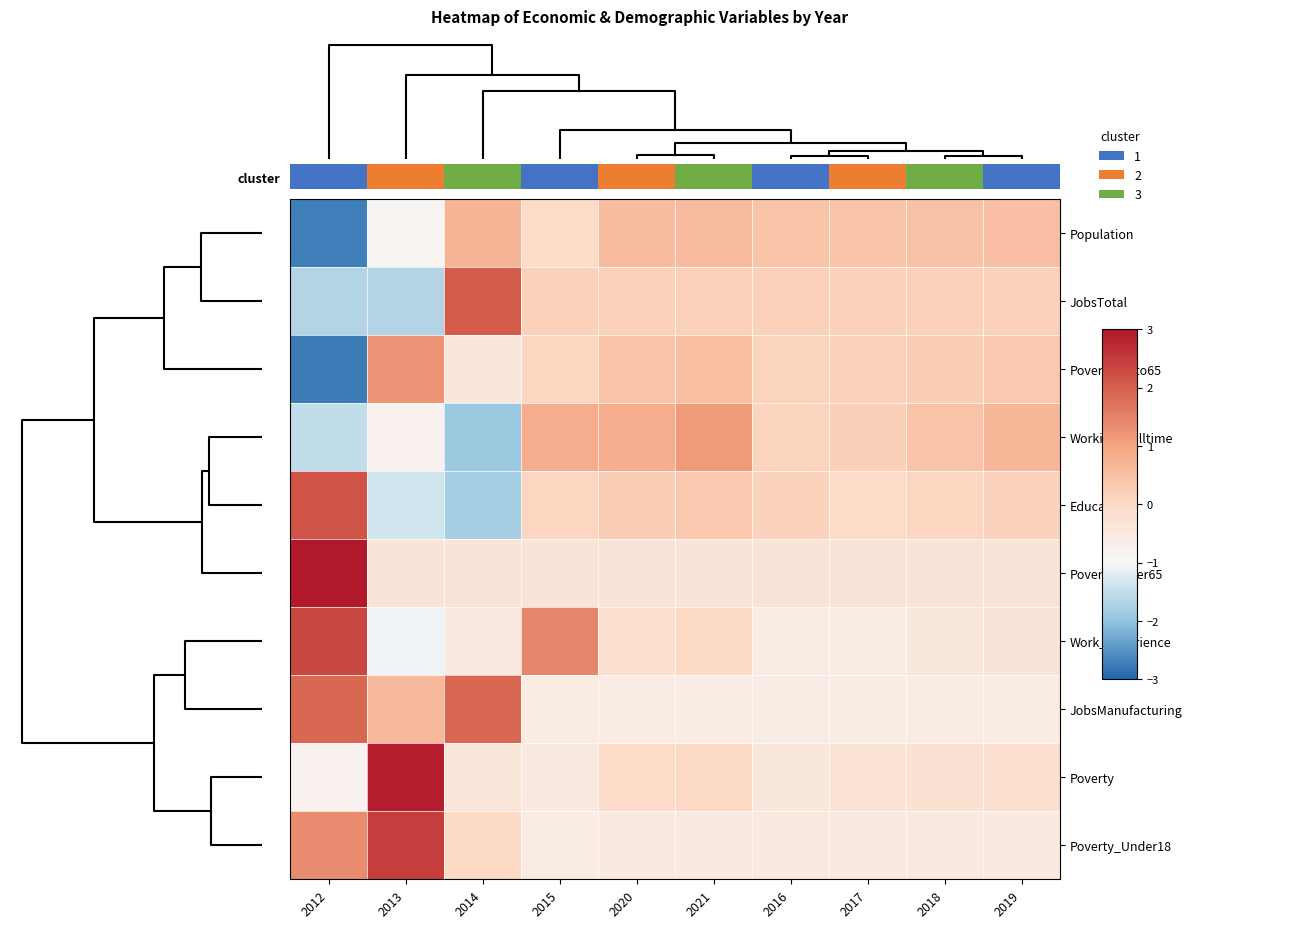

Reading left to right, what are all the values shown in this chart?

Population: 2012=-2.7	2013=-0.9	2014=0.7	2015=-0.0	2020=0.5	2021=0.6	2016=0.4	2017=0.4	2018=0.5	2019=0.5
JobsTotal: 2012=-1.7	2013=-1.7	2014=2.0	2015=0.2	2020=0.2	2021=0.2	2016=0.2	2017=0.2	2018=0.2	2019=0.2
Poverty_18to65: 2012=-2.8	2013=1.2	2014=-0.4	2015=0.1	2020=0.4	2021=0.5	2016=0.1	2017=0.2	2018=0.3	2019=0.3
Working_Fulltime: 2012=-1.5	2013=-0.8	2014=-1.9	2015=0.8	2020=0.8	2021=1.1	2016=0.1	2017=0.2	2018=0.4	2019=0.7
Education: 2012=2.2	2013=-1.4	2014=-1.8	2015=0.1	2020=0.2	2021=0.3	2016=0.1	2017=-0.1	2018=0.1	2019=0.1
Poverty_Over65: 2012=3.0	2013=-0.3	2014=-0.3	2015=-0.3	2020=-0.3	2021=-0.3	2016=-0.3	2017=-0.3	2018=-0.3	2019=-0.3
Work_Experience: 2012=2.3	2013=-1.1	2014=-0.5	2015=1.4	2020=-0.2	2021=0.0	2016=-0.6	2017=-0.6	2018=-0.4	2019=-0.3
JobsManufacturing: 2012=1.9	2013=0.6	2014=1.9	2015=-0.6	2020=-0.6	2021=-0.6	2016=-0.6	2017=-0.6	2018=-0.6	2019=-0.6
Poverty: 2012=-0.8	2013=2.9	2014=-0.4	2015=-0.5	2020=-0.0	2021=0.0	2016=-0.4	2017=-0.3	2018=-0.3	2019=-0.1
Poverty_Under18: 2012=1.4	2013=2.5	2014=0.0	2015=-0.6	2020=-0.5	2021=-0.5	2016=-0.5	2017=-0.5	2018=-0.5	2019=-0.5